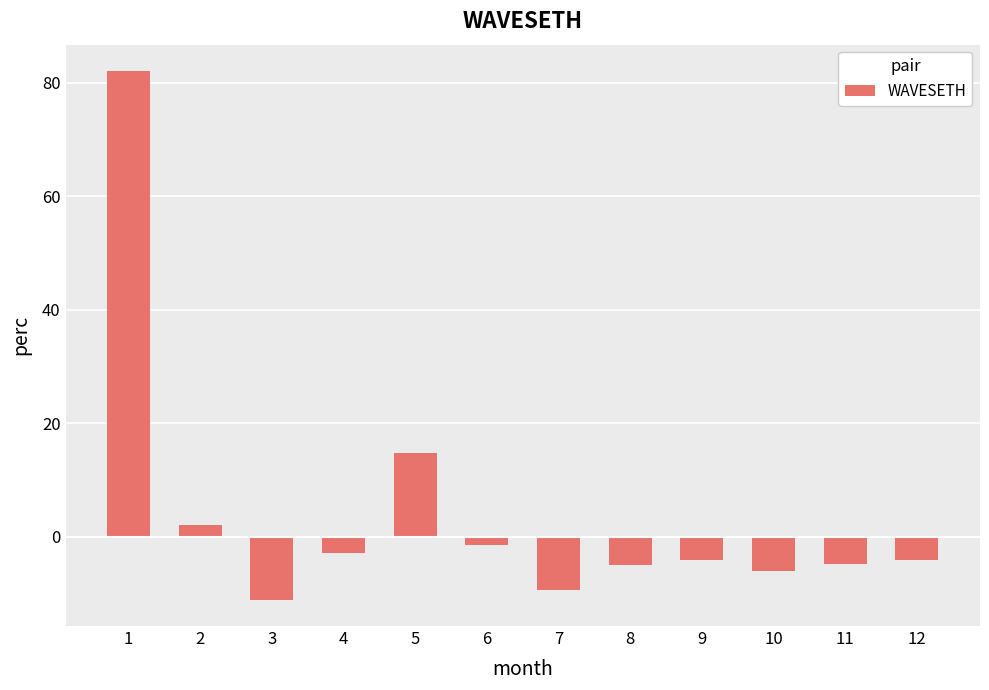

How many bars are there in total?

12